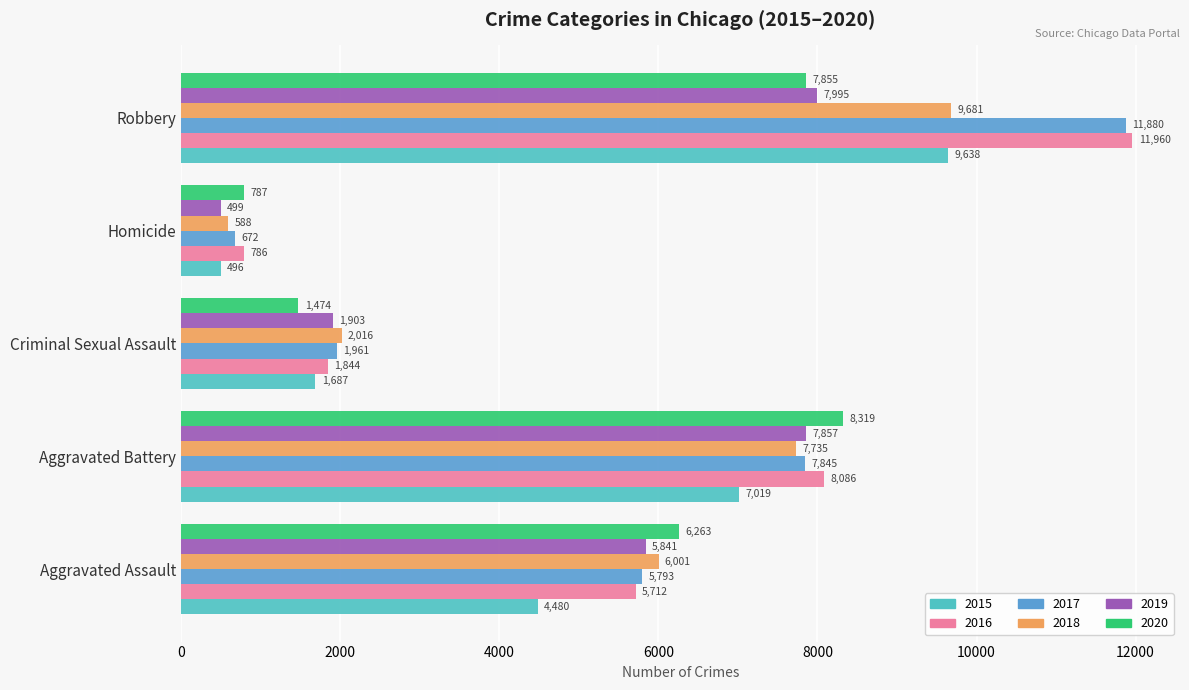

Rank the categories by 2019 value from highest to lowest.

Robbery, Aggravated Battery, Aggravated Assault, Criminal Sexual Assault, Homicide